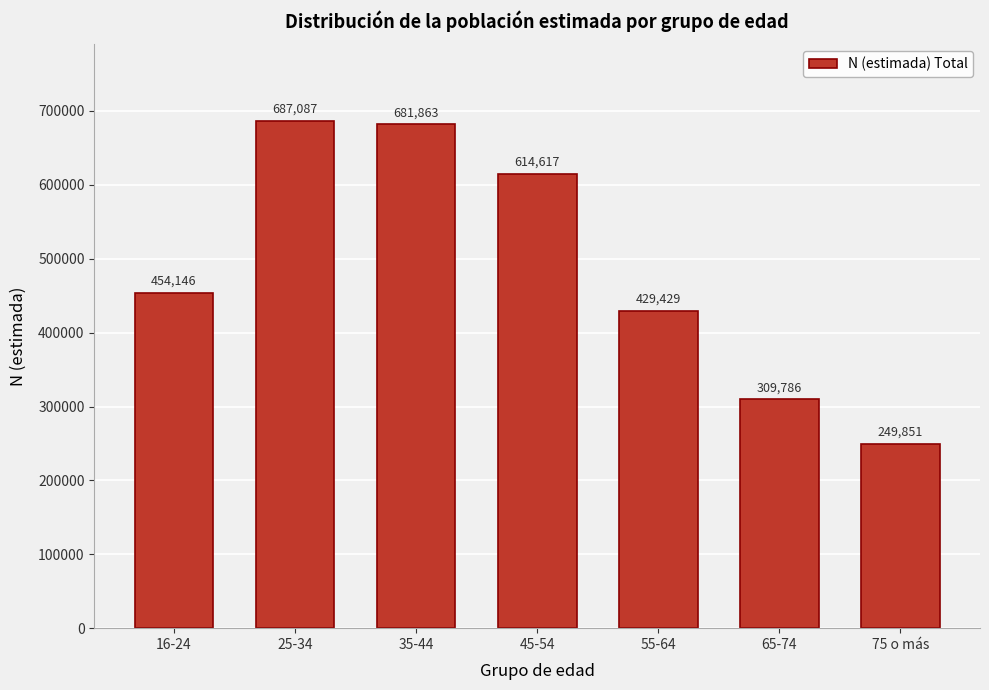

Reading left to right, list all the values displayed in this chart.

16-24=454146	25-34=687087	35-44=681863	45-54=614617	55-64=429429	65-74=309786	75 o más=249851